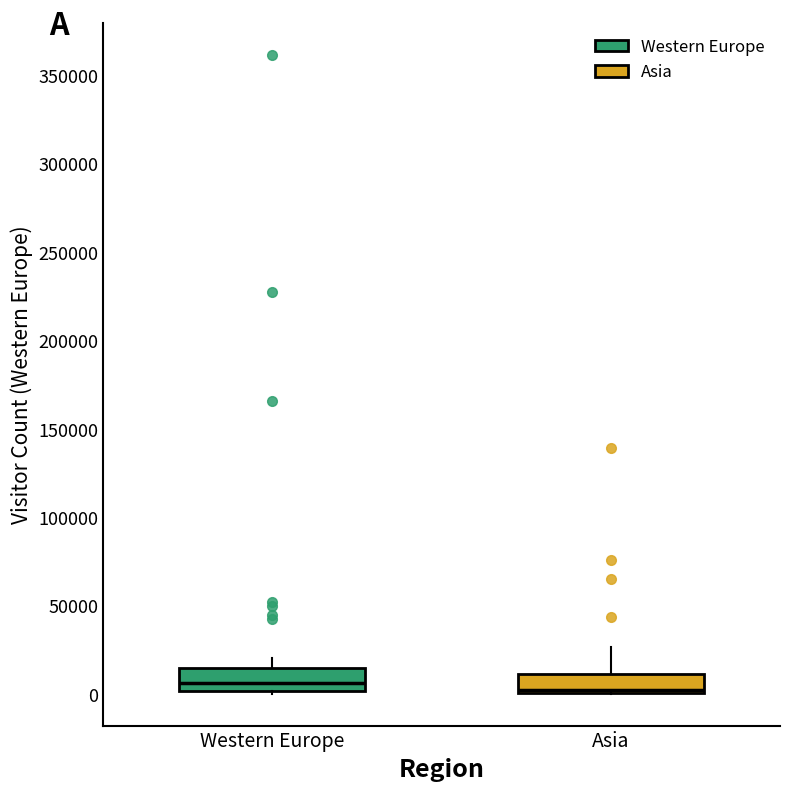

Where is the lower edge of the box for Asia on the y-axis? The values are not printed on the chart, so give them approximately, as read against the axis.

0